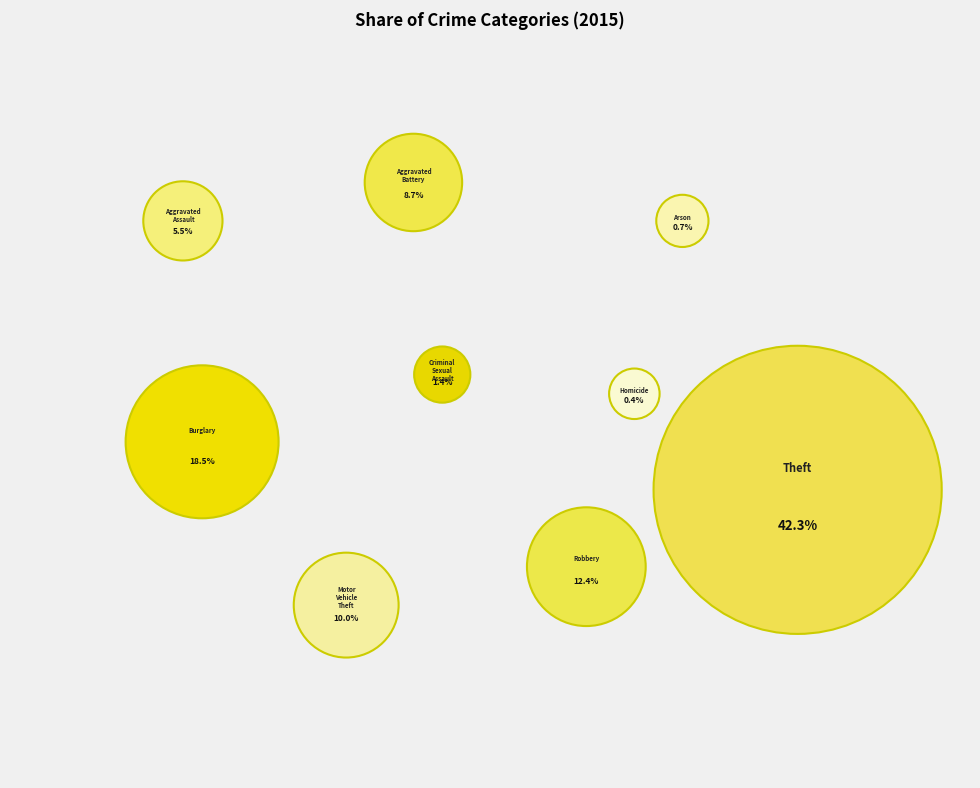

To the nearest percent, what is the difference between the Theft and Burglary slice percentages?

24%